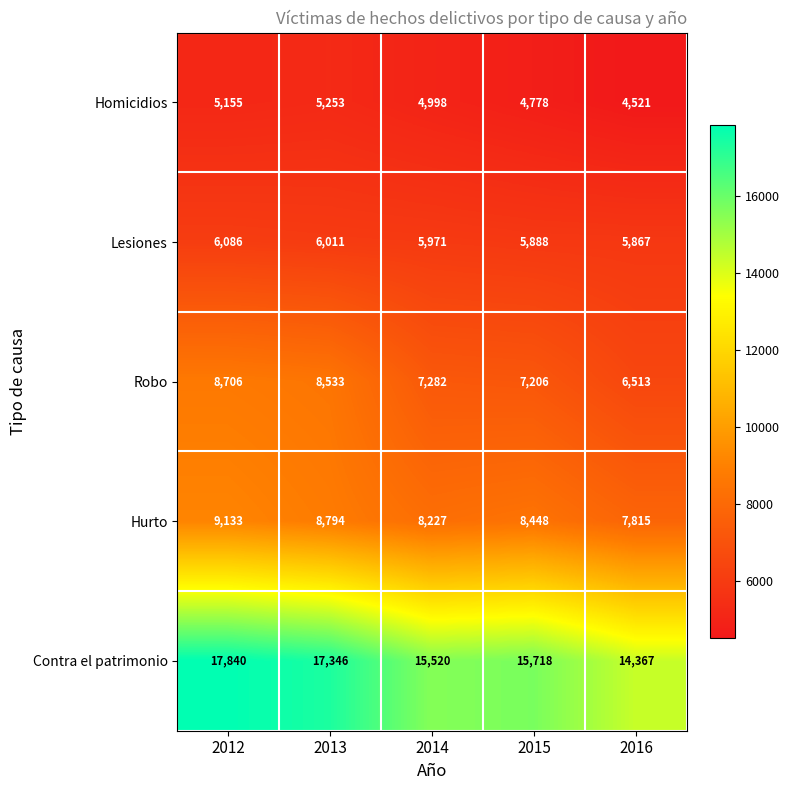

What is the minimum value shown in the chart?

4521